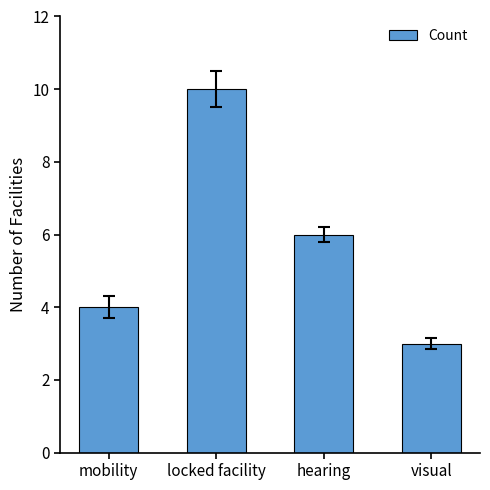

At which category does the chart reach its peak across all series?

locked facility